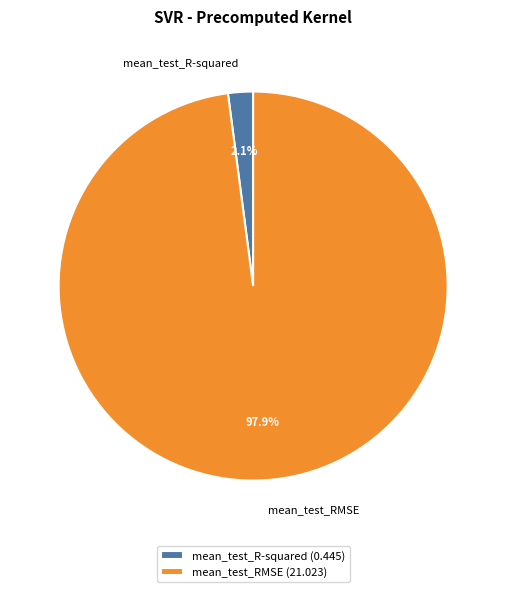

What percentage is the mean_test_R-squared slice, to the nearest percent?

2%